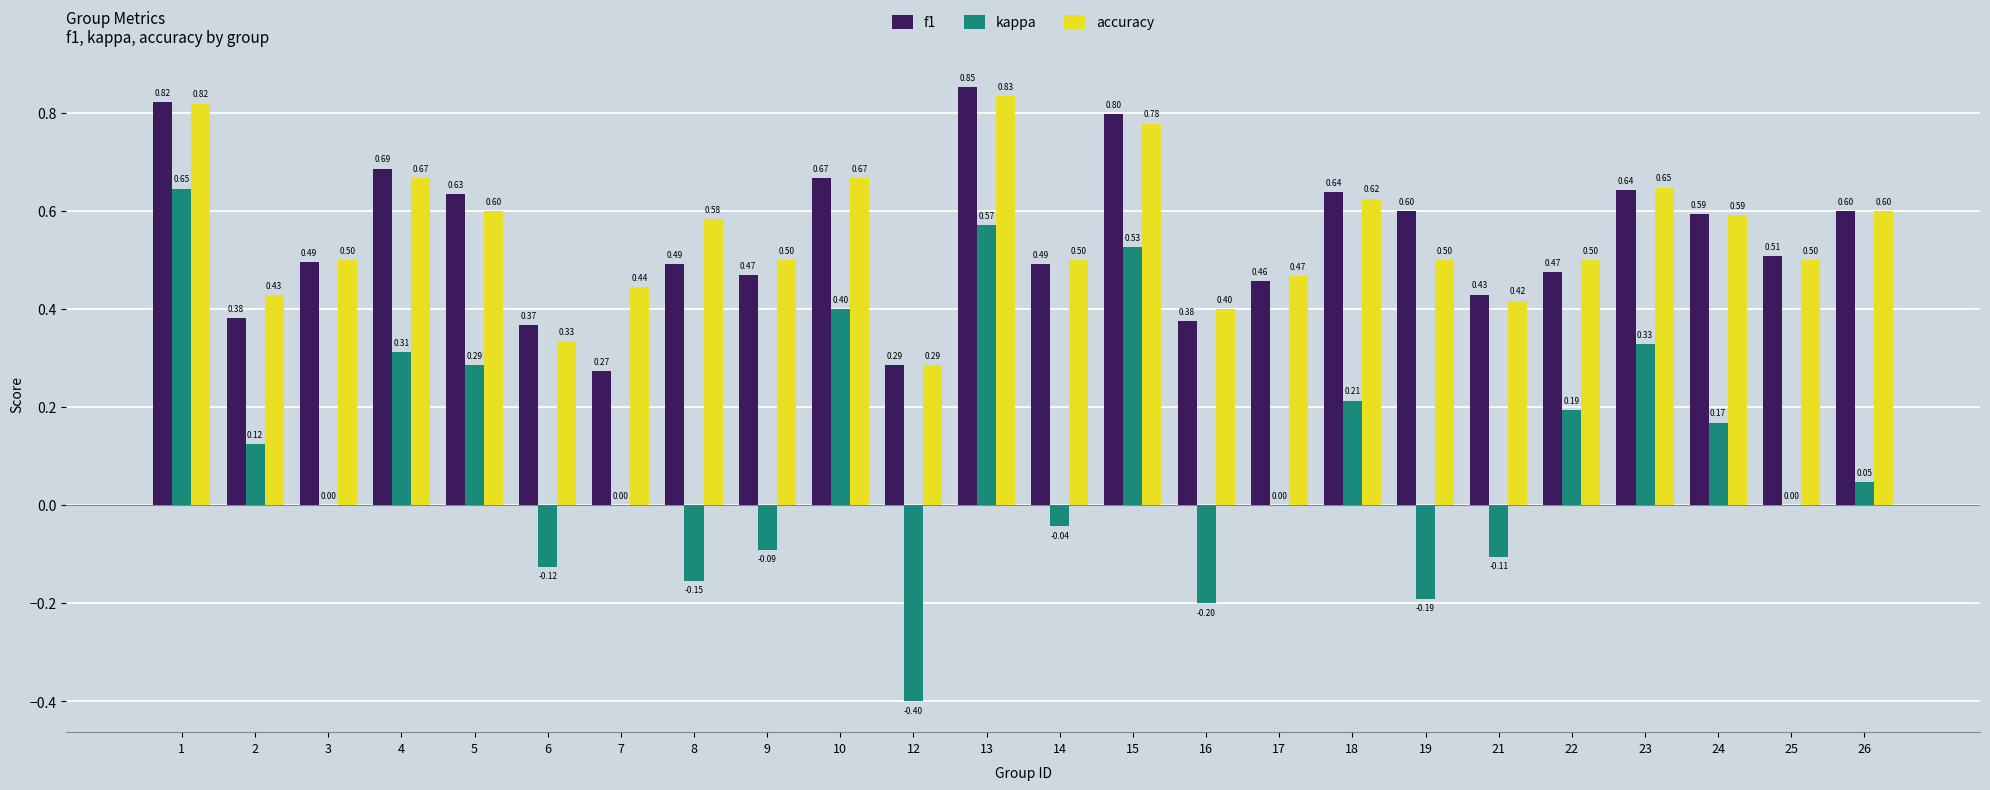

Is the value of accuracy at 26 greater than the value of kappa at 19?

Yes